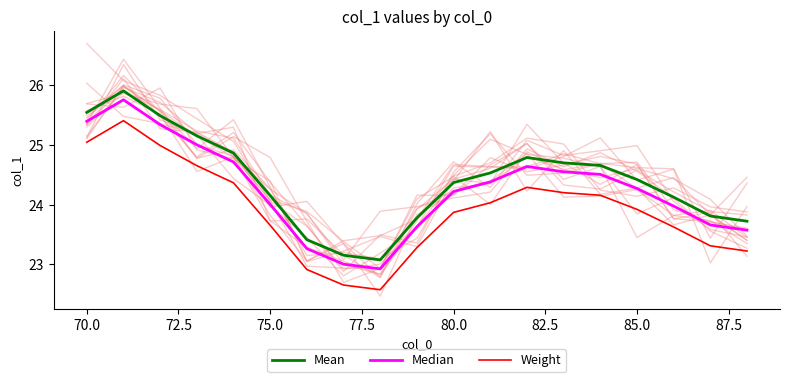

True or false: Mean and Weight cross at least once.

False